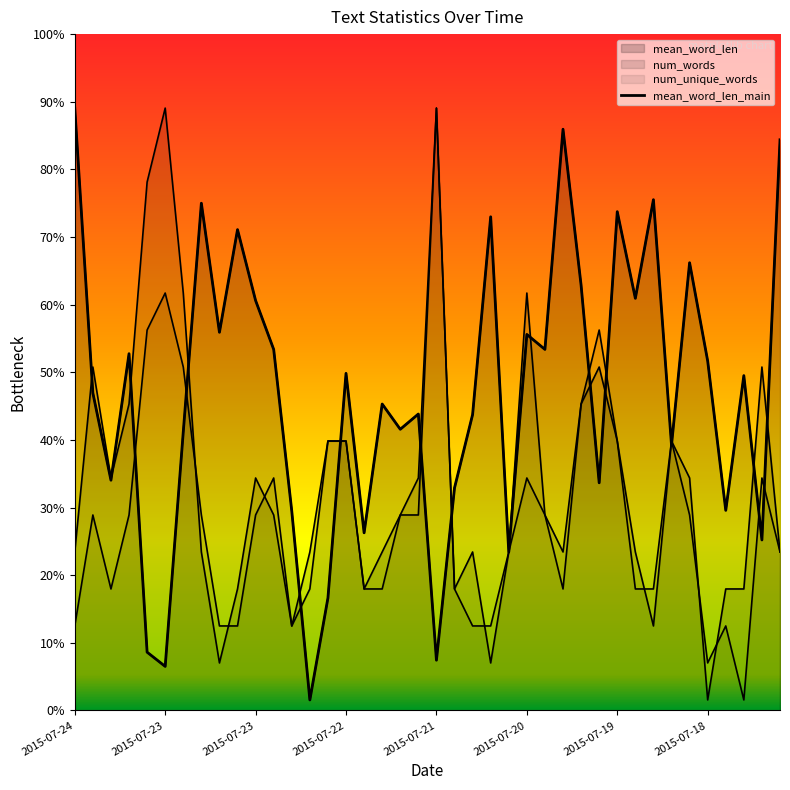

What is the approximate value at 16?

8.4